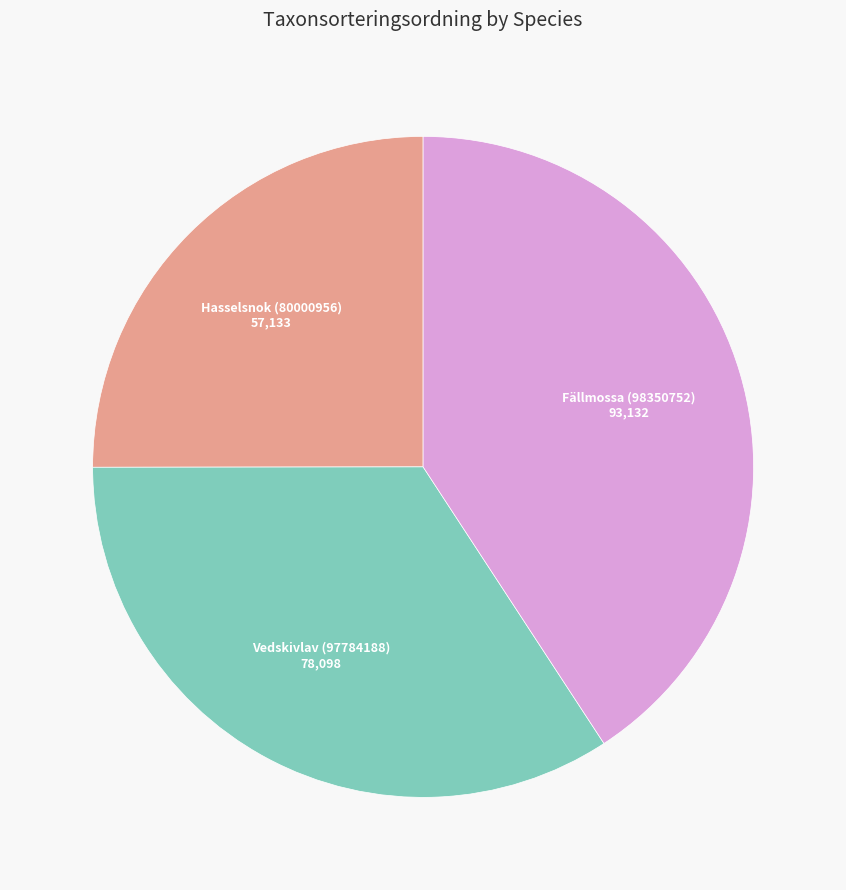

Is Hasselsnok (80000956) the majority of the pie?

No